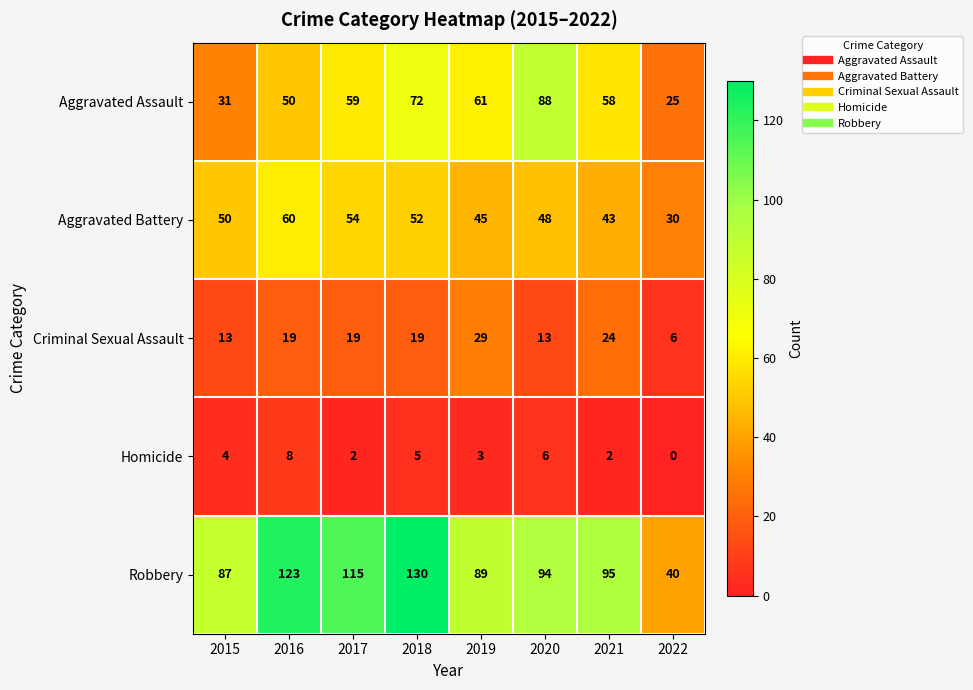

What value does the Criminal Sexual Assault series have at 2022, to the nearest 10?

10